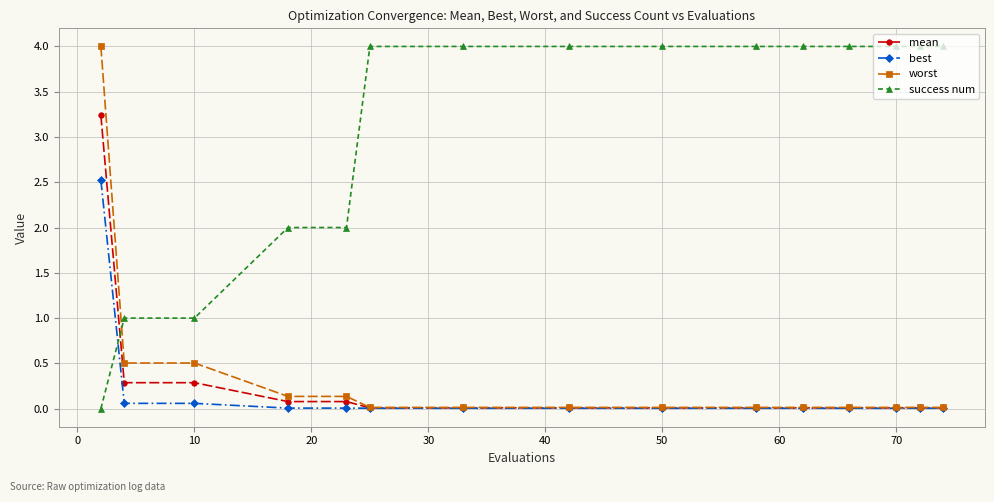

Is this an area chart (filled region under the line)?

No